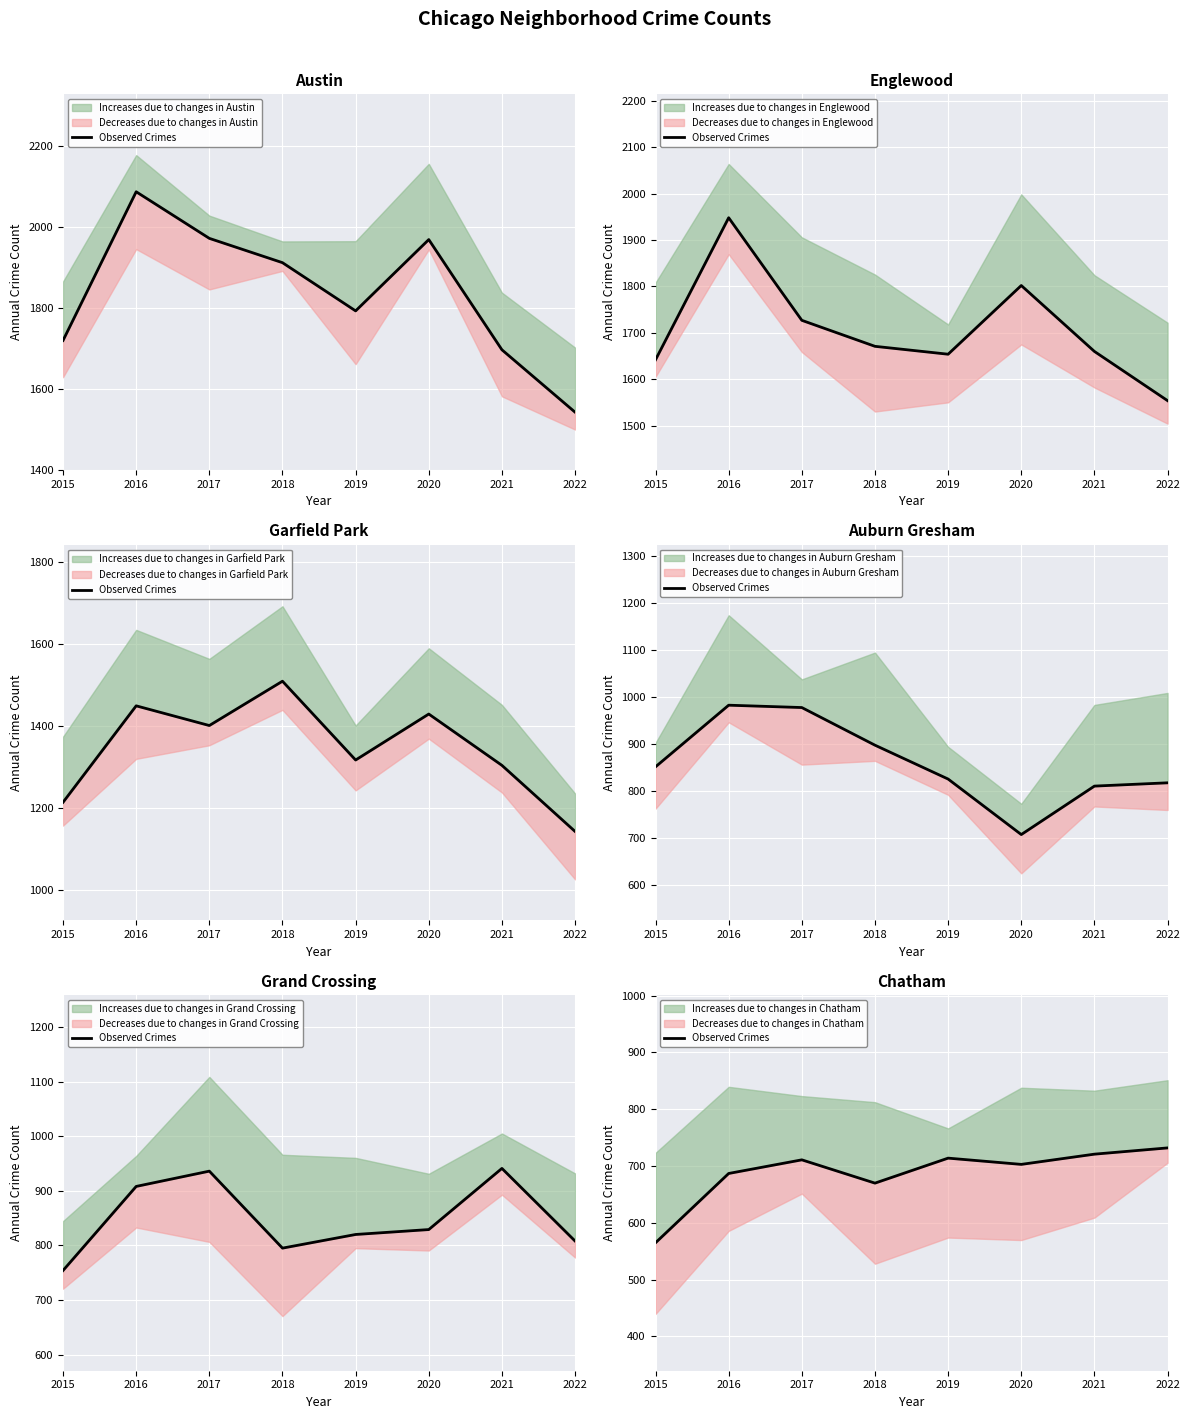

What is the minimum value shown in the chart?

565